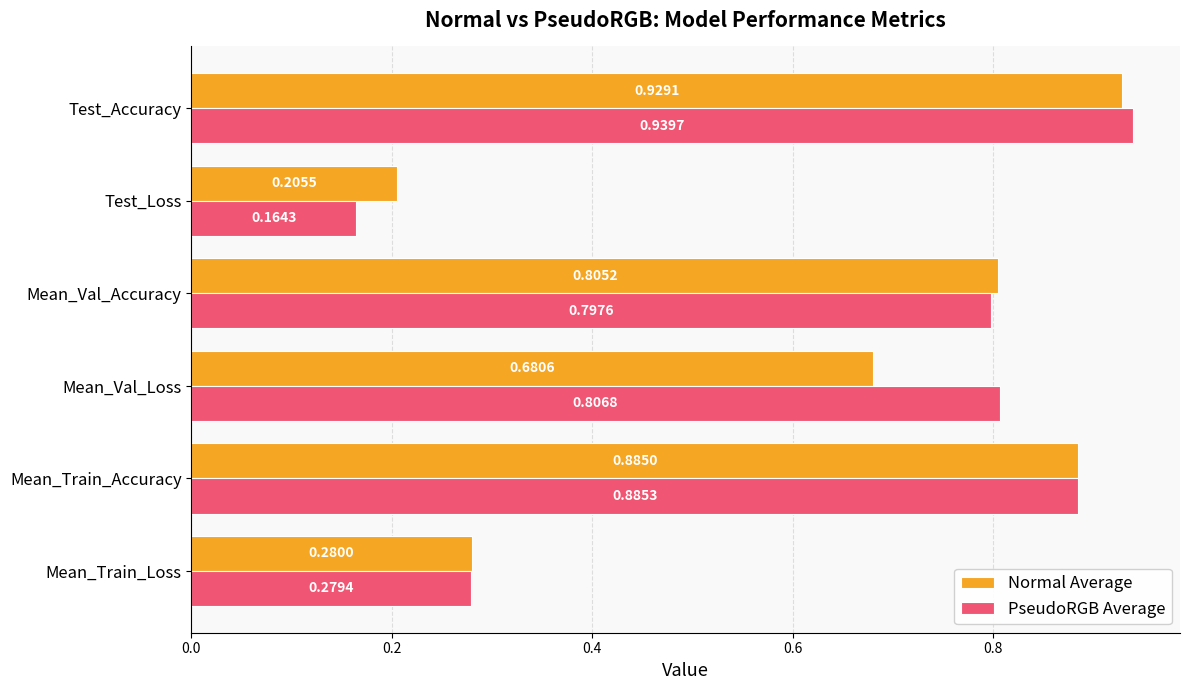

Which category has the lowest value in the PseudoRGB Average series?

Test_Loss